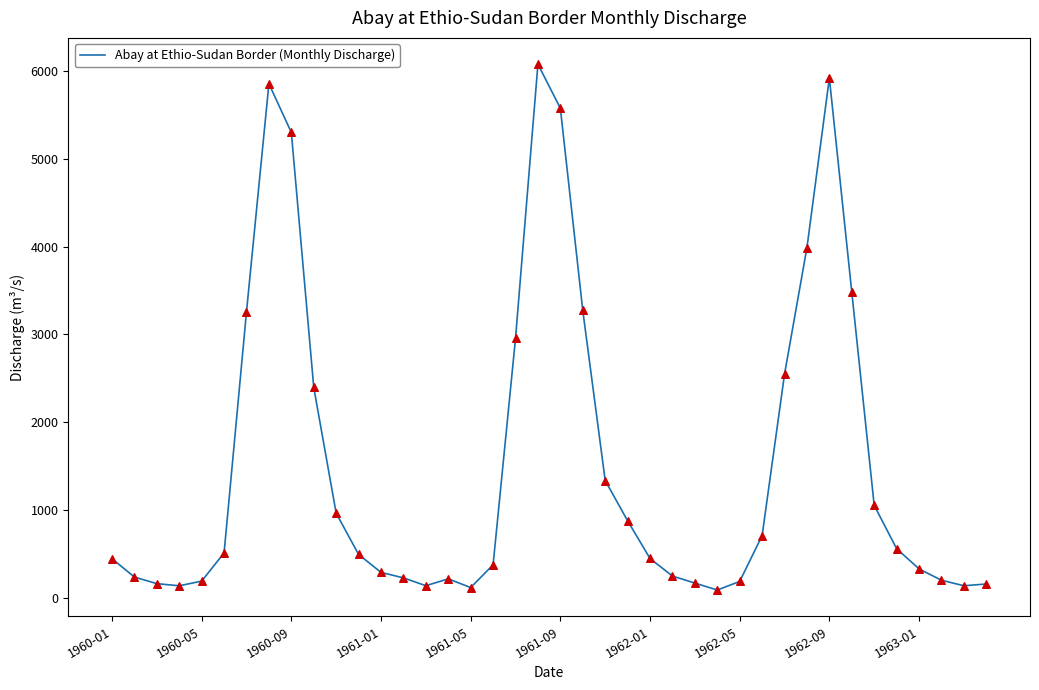

What is the greatest value displayed?

6076.6